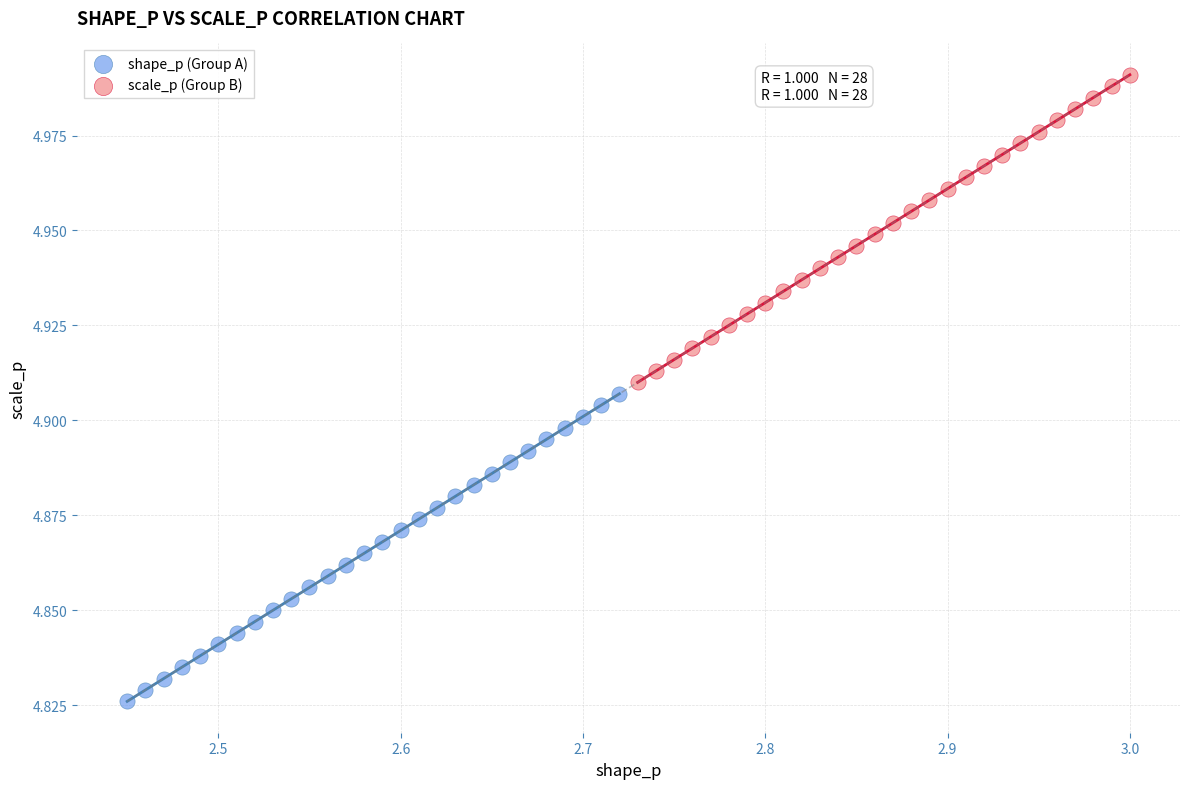

Which series contains the lowest Y value?

shape_p (Group A)